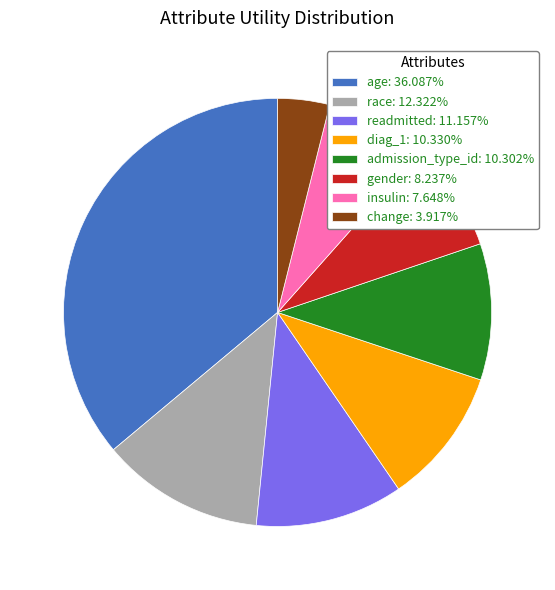

Is it true that readmitted is 11% of the pie?

True